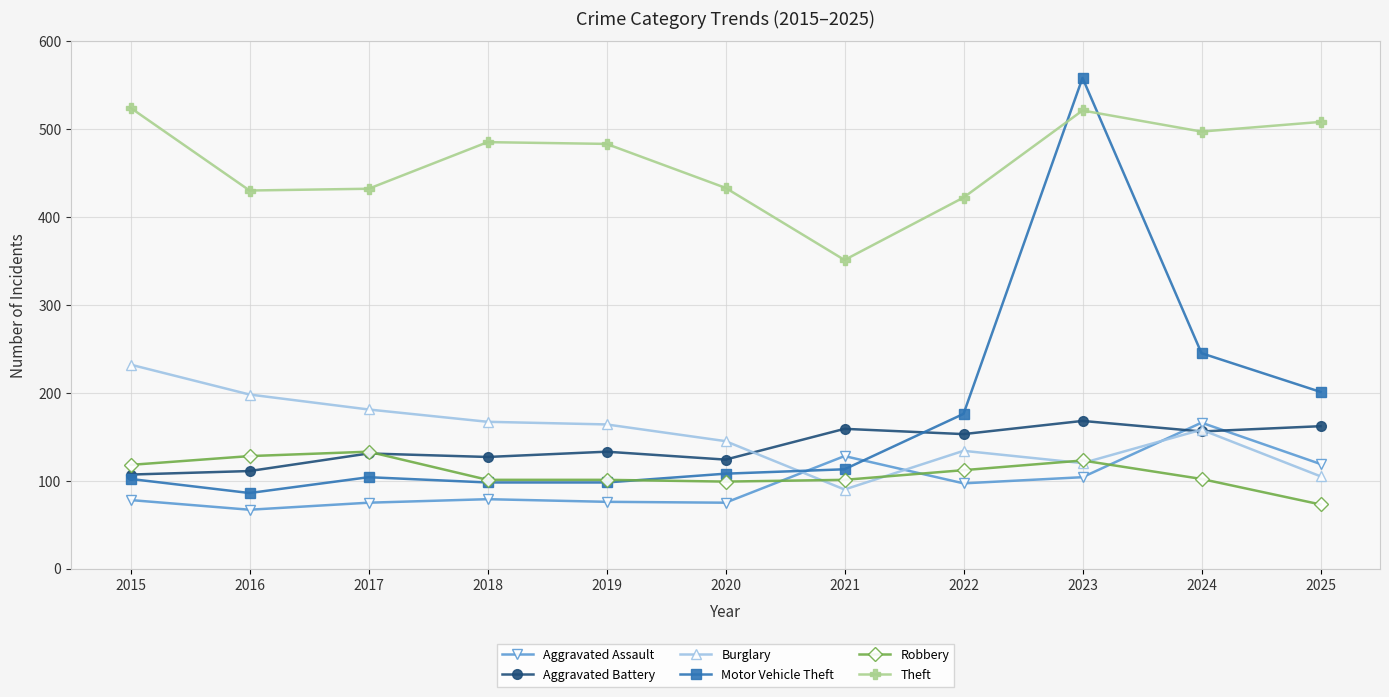

What is the value of the Burglary point at the 2nd from the left?

198